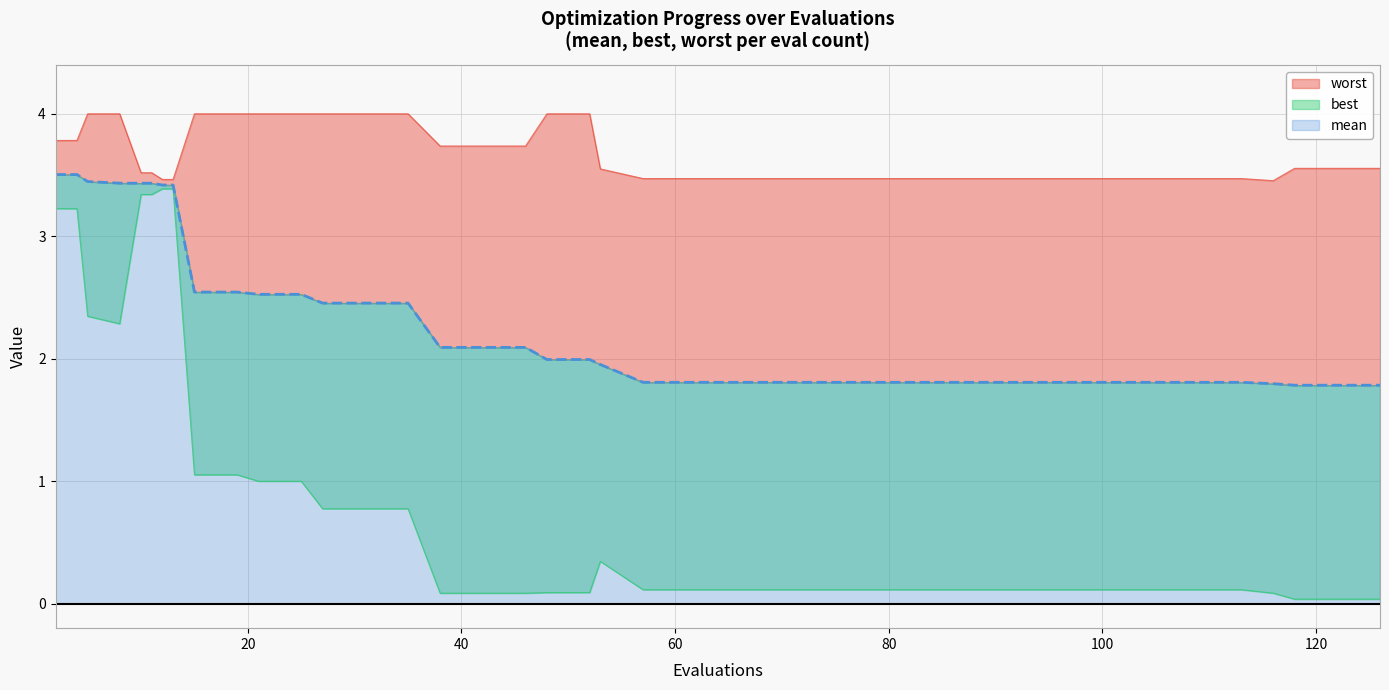

At which label is best closest to 1?

21